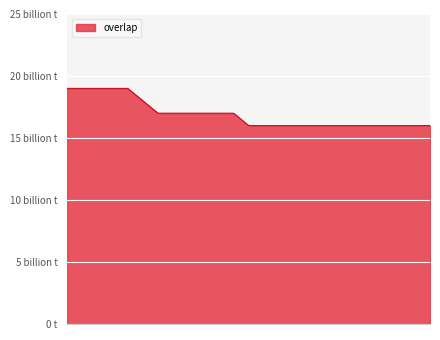

Does the chart display data point markers on the line(s)?

No